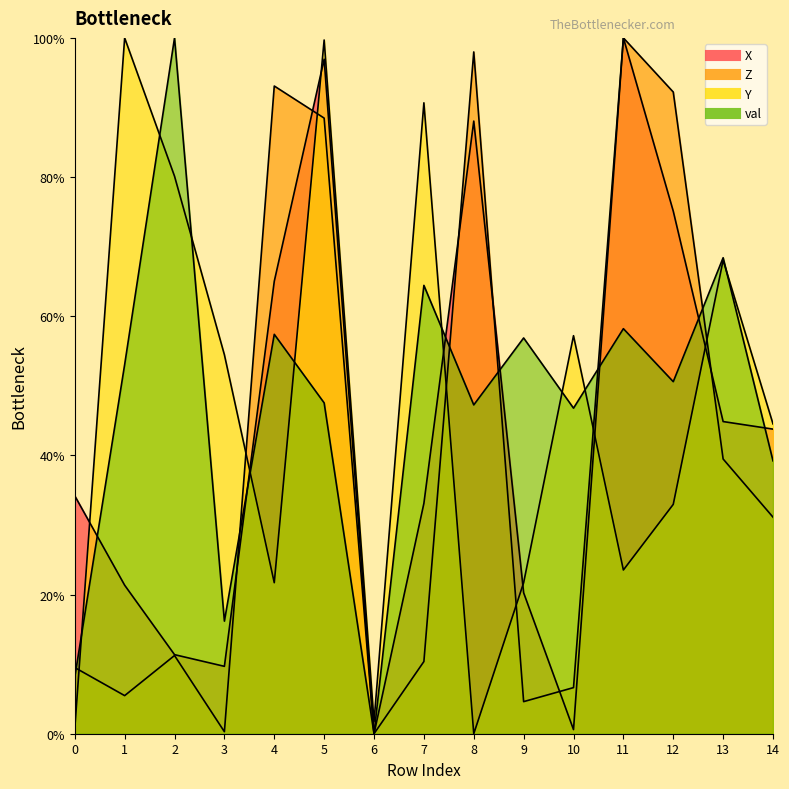

Between which two adjacent categories do X and Y first intersect?

0 and 1